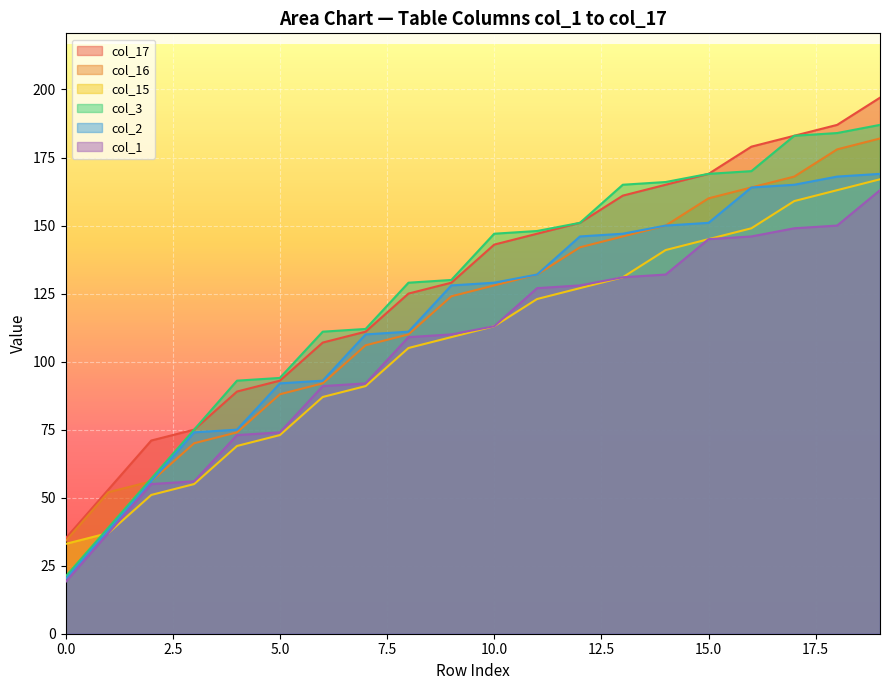

What are all the series names shown in the legend?

col_17, col_16, col_15, col_3, col_2, col_1